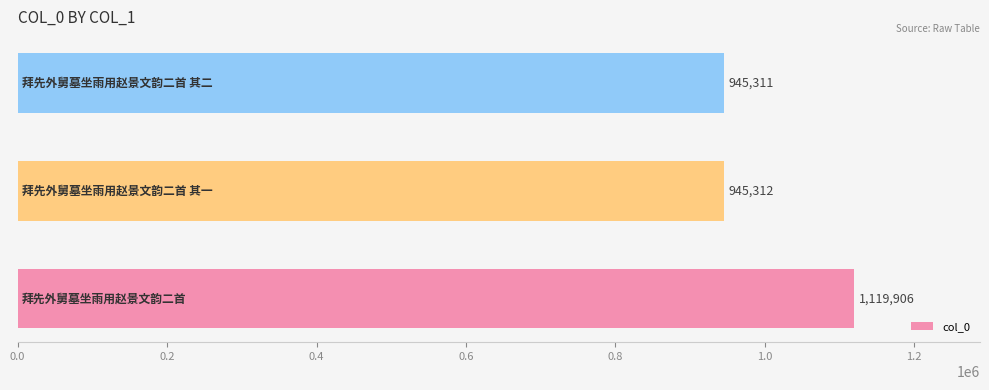

What is the greatest value displayed?

1119906